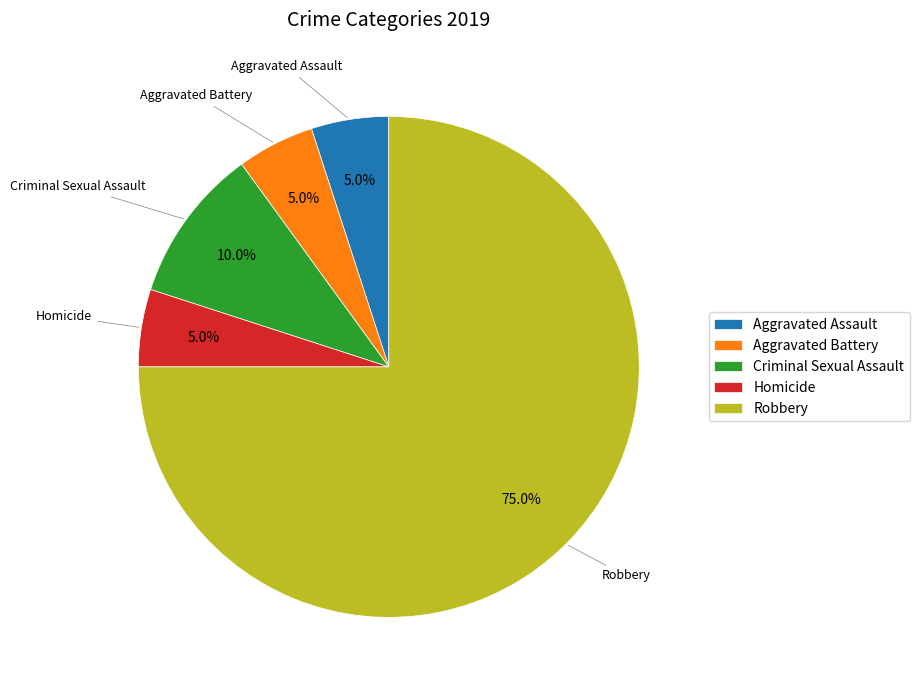

To the nearest percent, what is the difference between the Criminal Sexual Assault and Aggravated Battery slice percentages?

5%